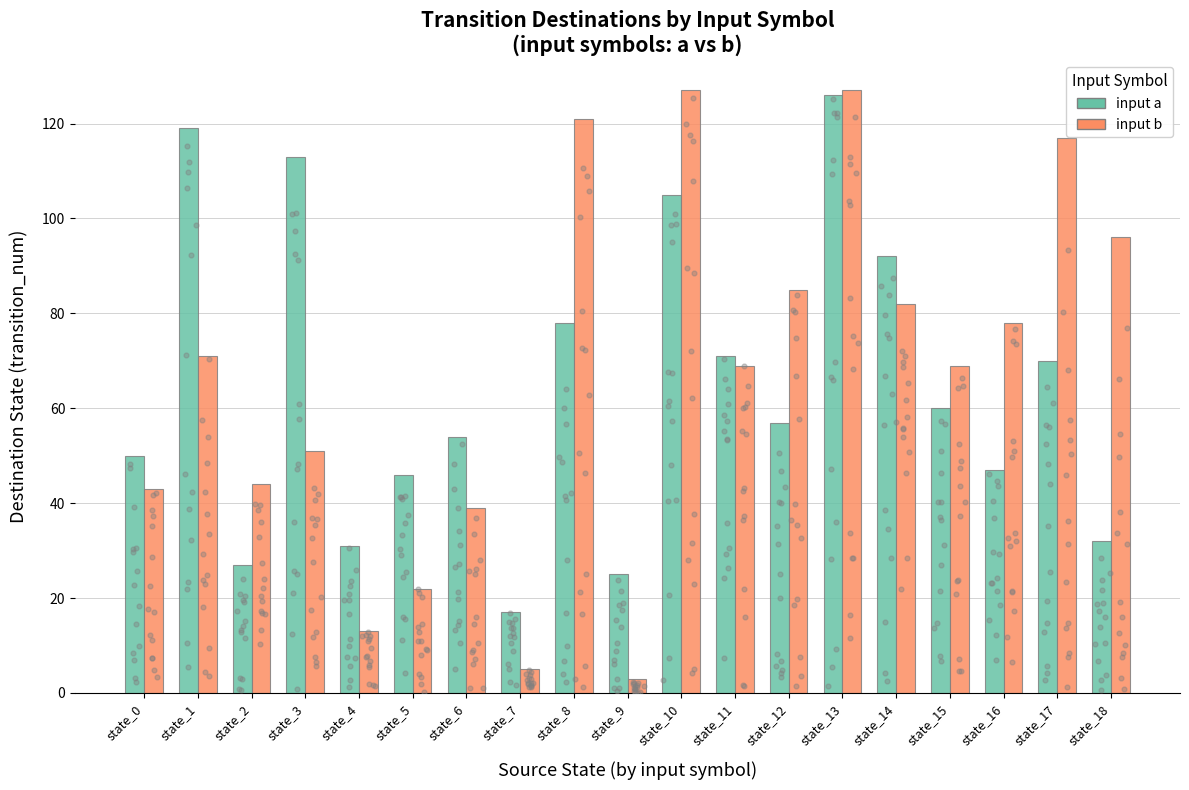

What are all the series names shown in the legend?

input a, input b